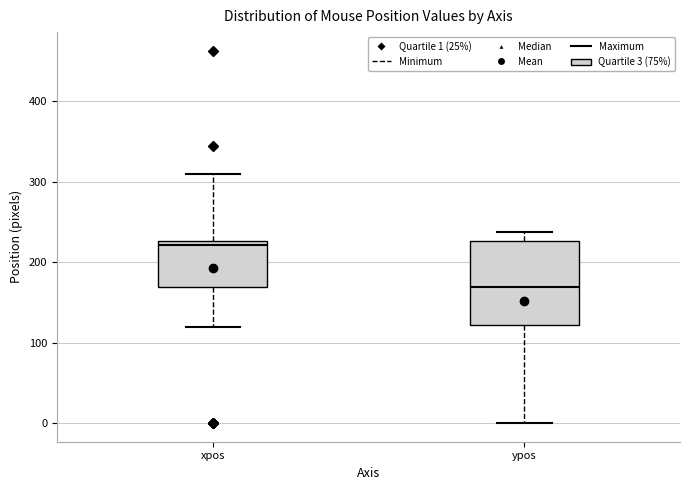

Which box is the tallest, from its lower edge to its upper edge?

ypos